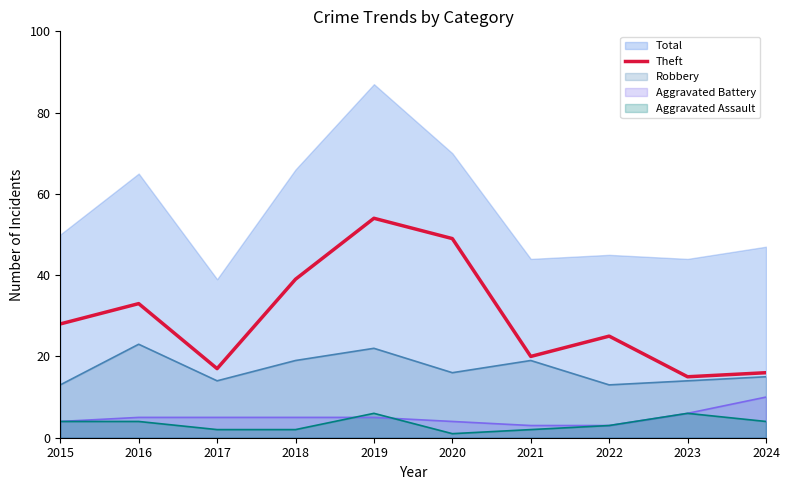

The Aggravated Battery series shows 4 at 2015. True or false?

True